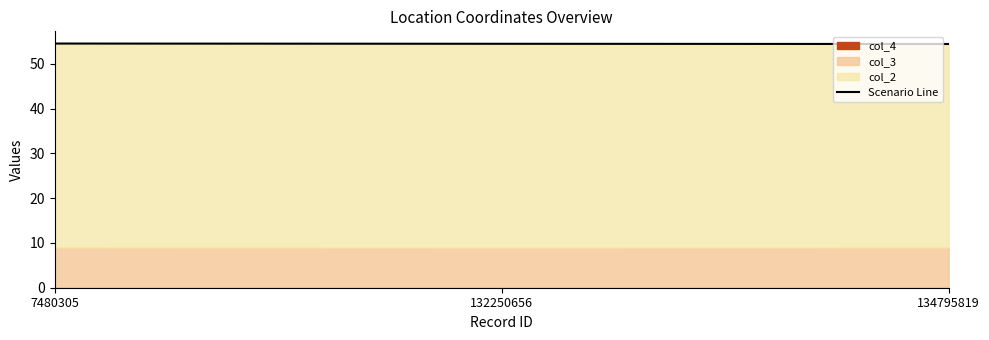

Between 7480305 and 132250656, which is larger?

7480305